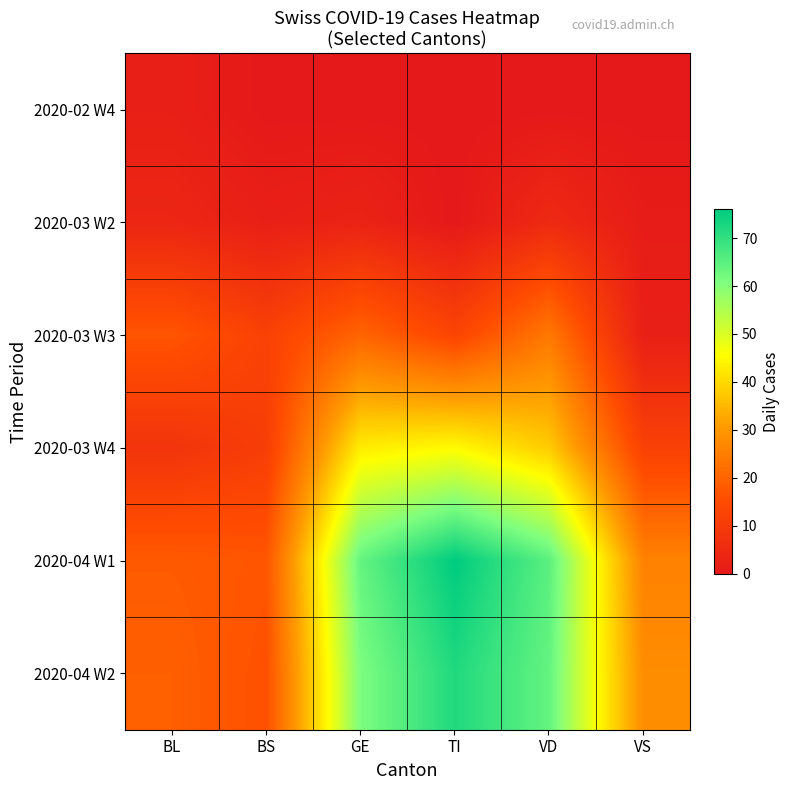

At which category is the sum across all series the highest?

TI